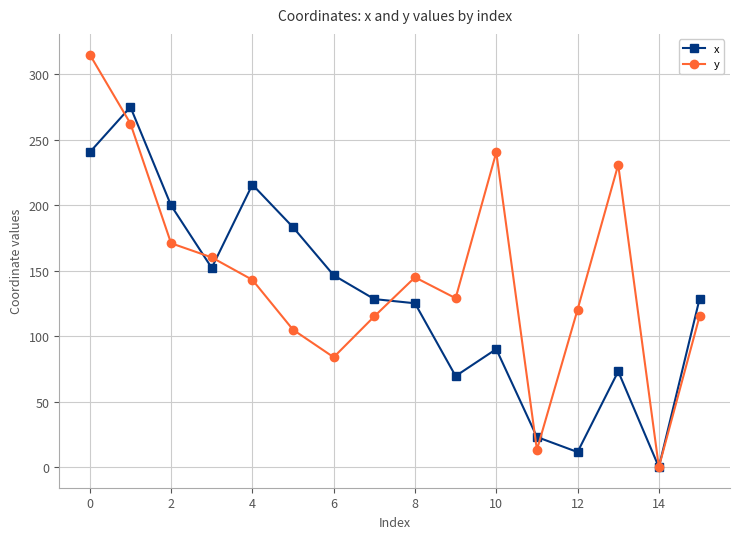

Rank the series by their maximum value, from lowest to highest.

x, y